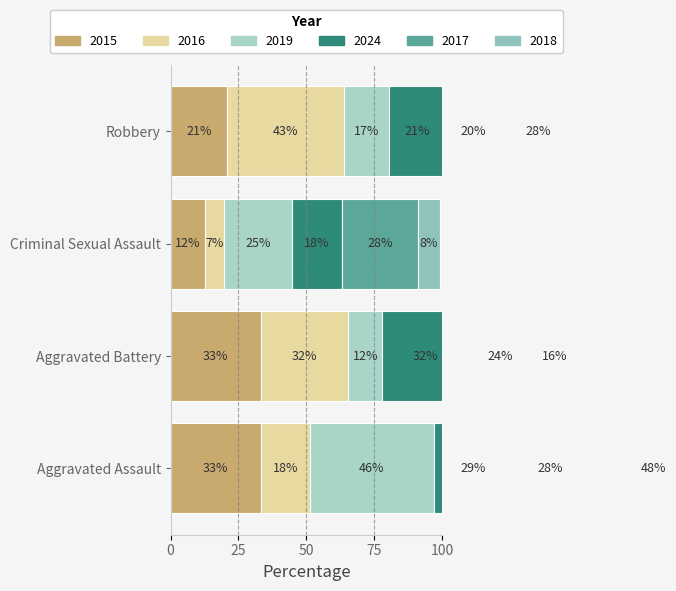

Rank the series at Criminal Sexual Assault from highest to lowest value.

2017, 2019, 2024, 2015, 2018, 2016